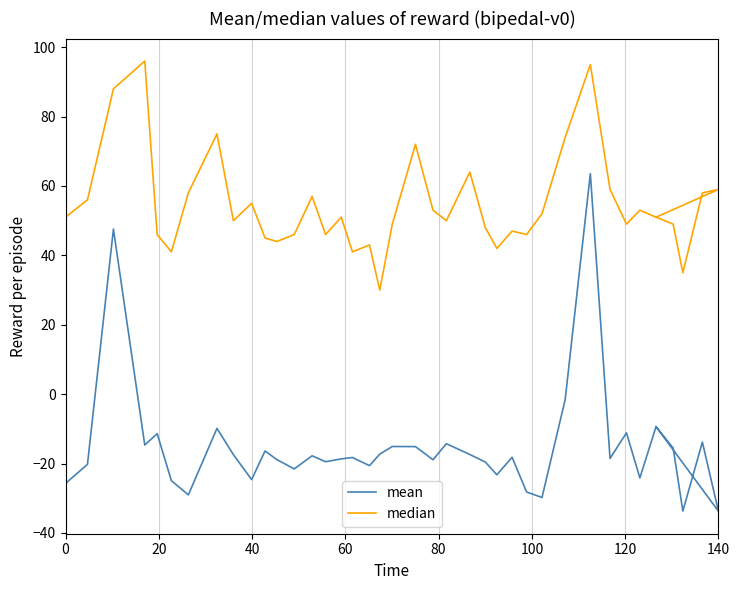

True or false: mean has more than 0 interior local peaks.

True